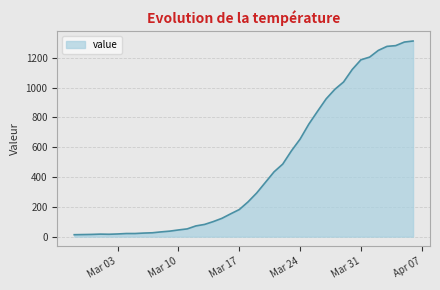

What is the difference between the maximum and minimum values?

1300